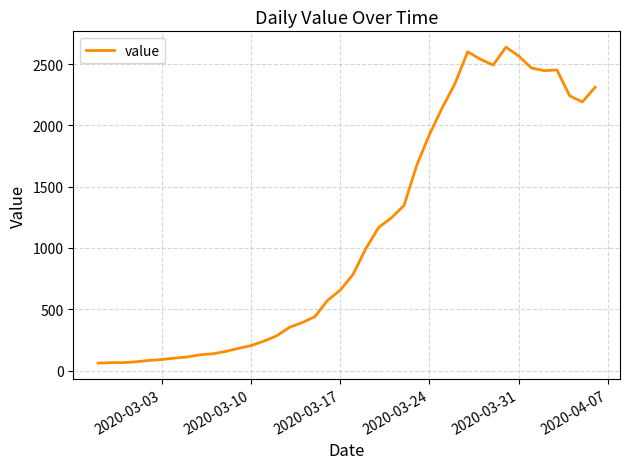

What is the minimum value shown in the chart?

61